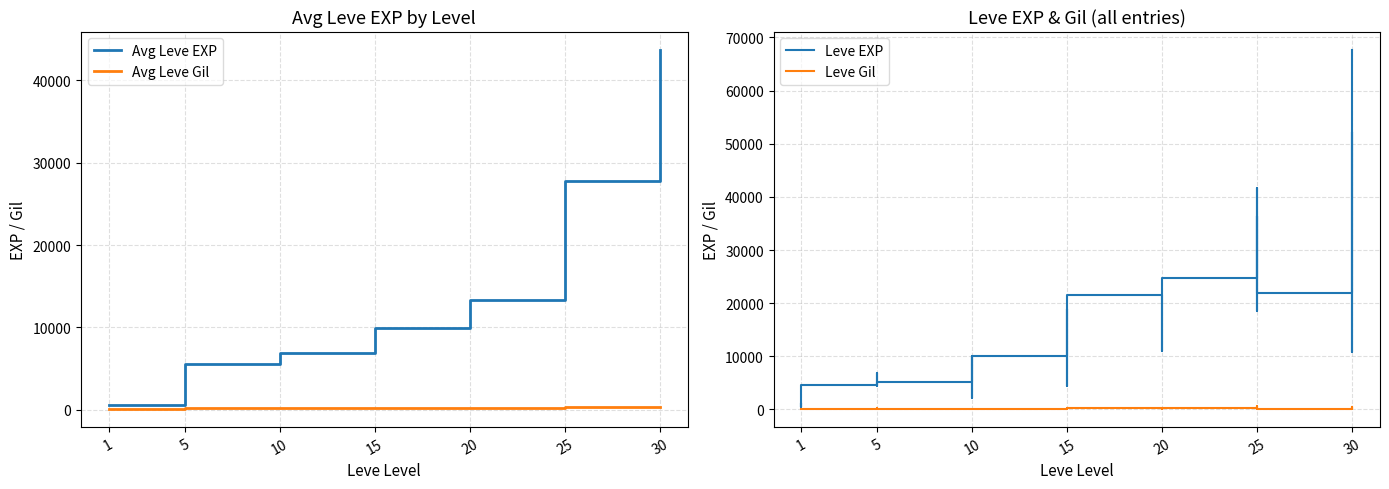

Rank the series by their maximum value, from lowest to highest.

Leve Gil, Leve EXP